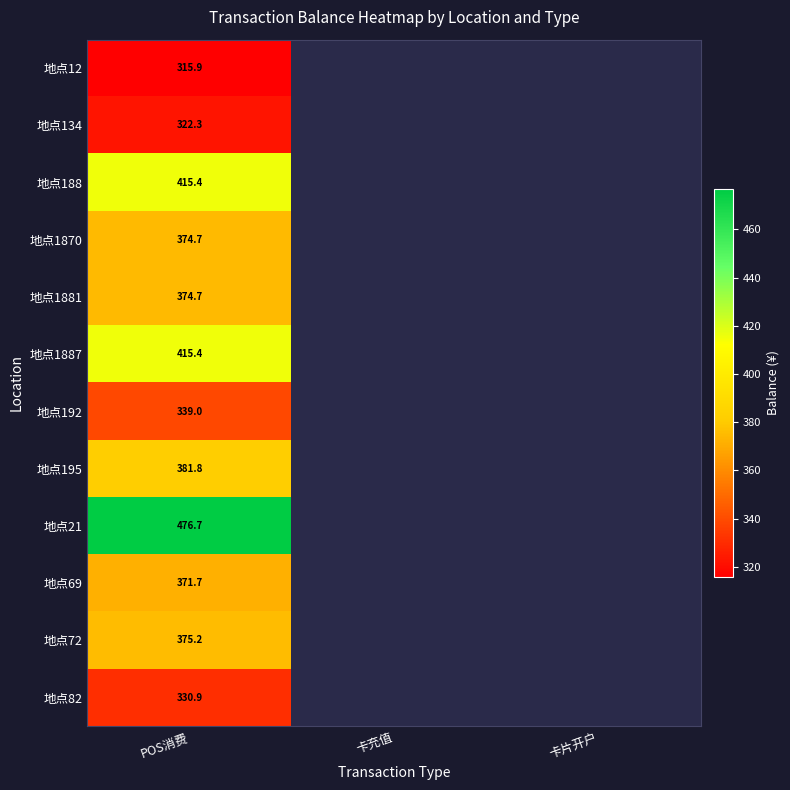

Count the number of categories in the chart.

3